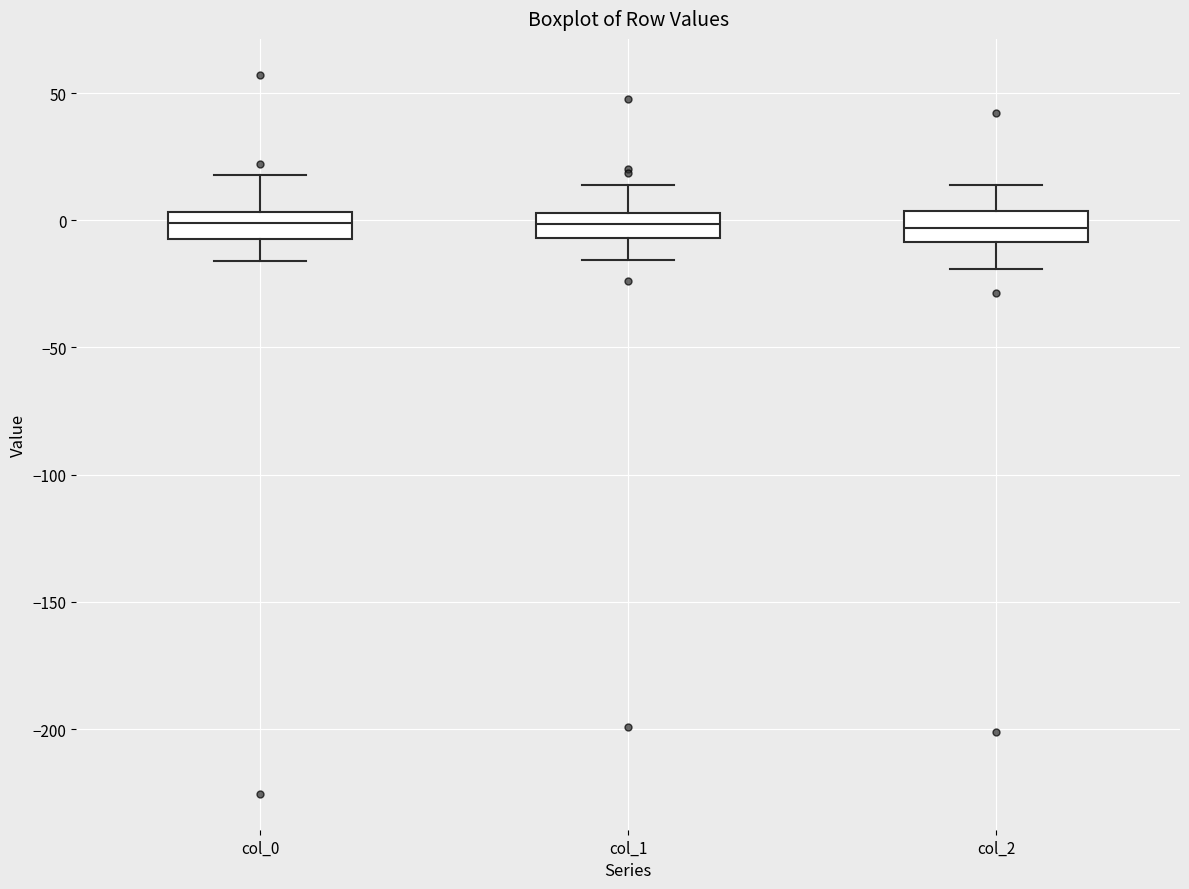

Reading left to right, transcribe this box plot: for each box, give where its median line is, the range the box spans, and where its two whiskers end, as read against the y-axis. The values are not printed on the chart, so give them approximately, as read against the axis.

col_0: median 0, box -5 to 5, whiskers -15 to 20
col_1: median 0, box -5 to 5, whiskers -15 to 15
col_2: median -5, box -10 to 5, whiskers -20 to 15